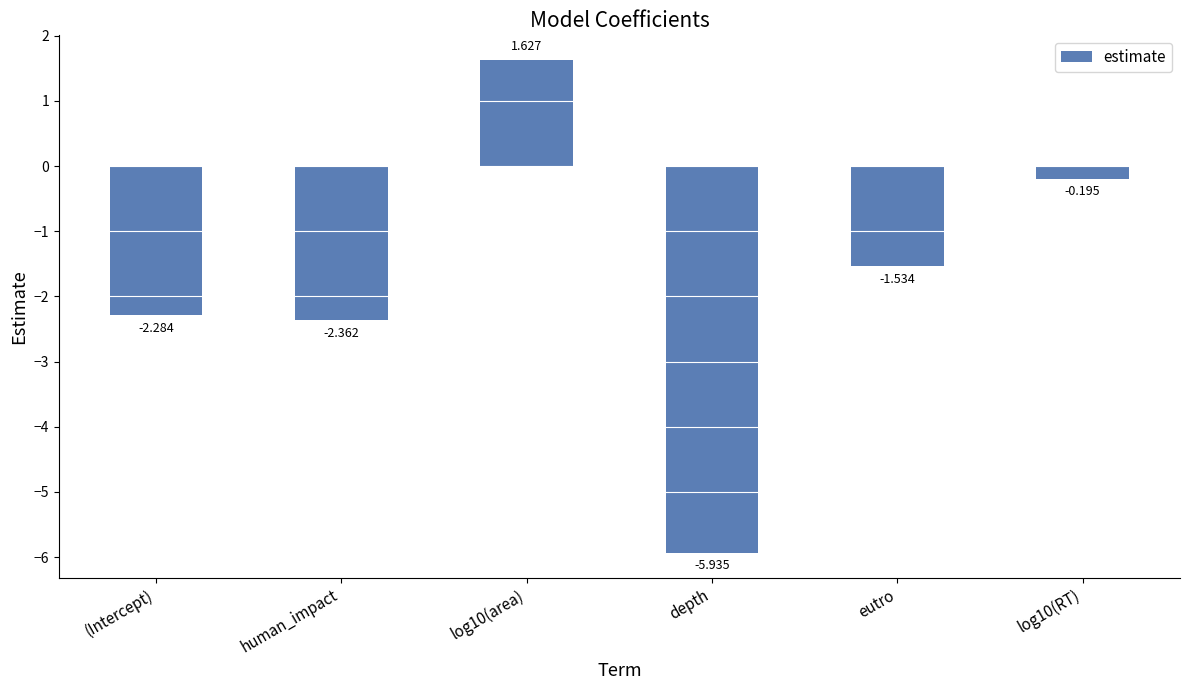

List the labels in order of value, smallest first.

depth, human_impact, (Intercept), eutro, log10(RT), log10(area)